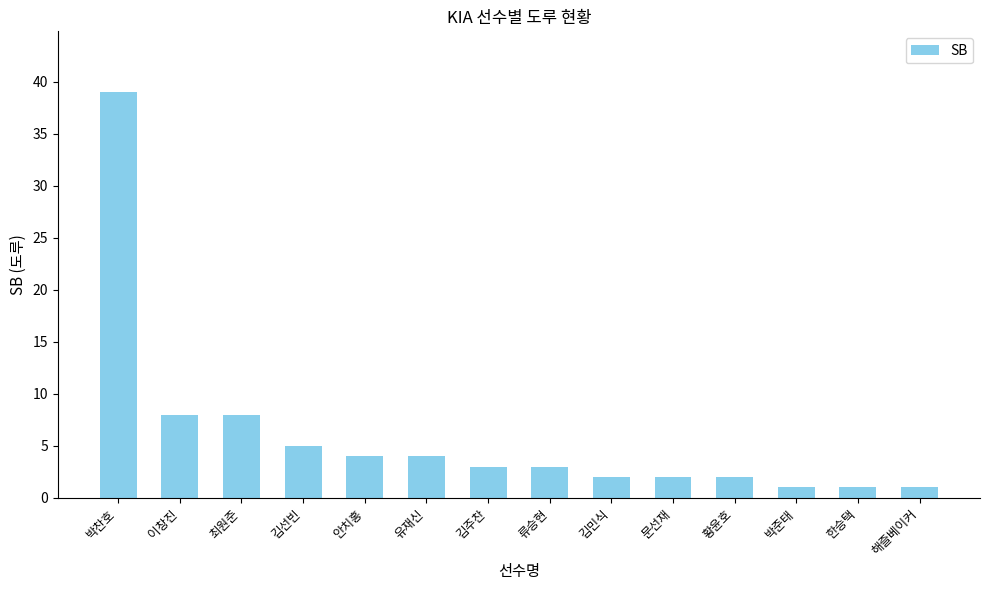

The value at 김주찬 is 1. True or false?

False